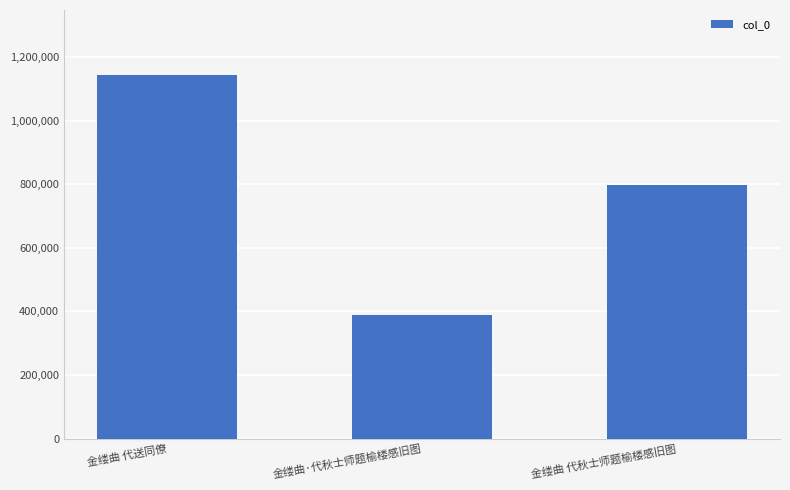

Count the values in the range 388346 to 1141731.

3